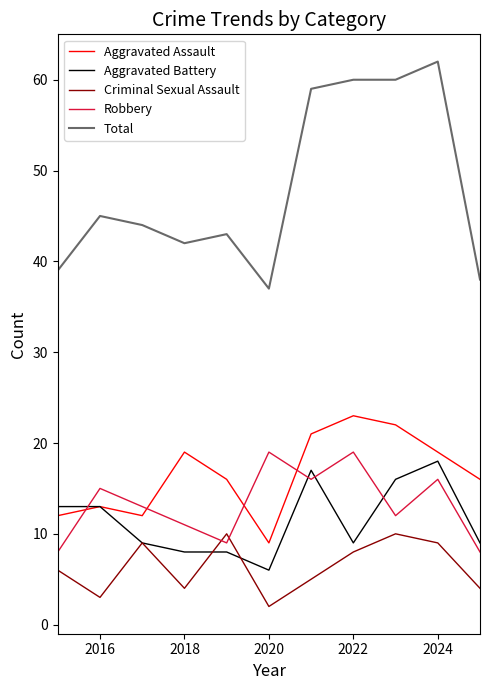

What is the minimum value shown in the chart?

2